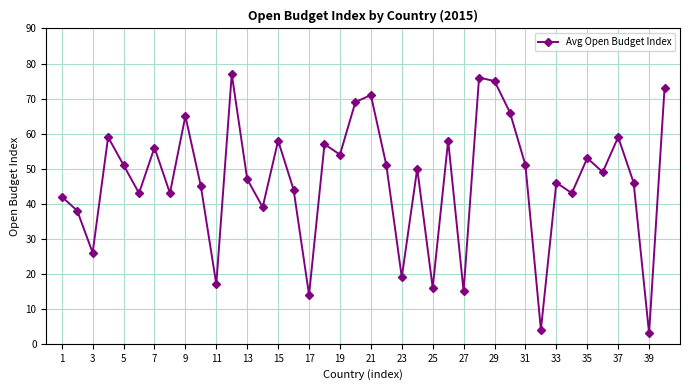

What is the sum of all values?

1868